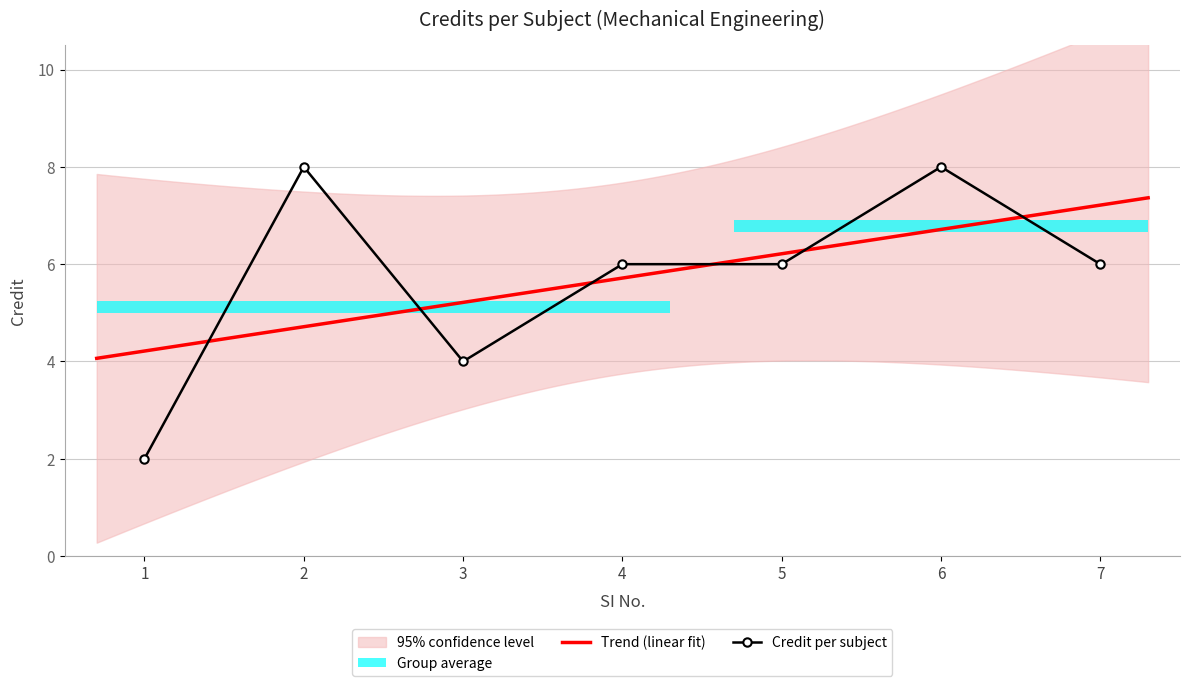

Reading left to right, list all the values displayed in this chart.

2	8	4	6	6	8	6